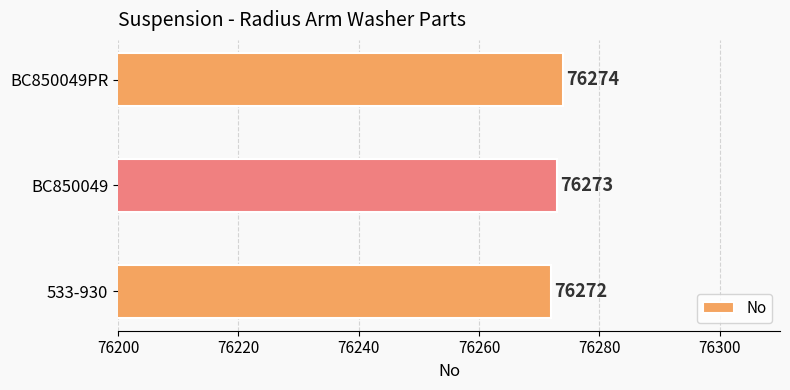

How many values are below 76273?

1